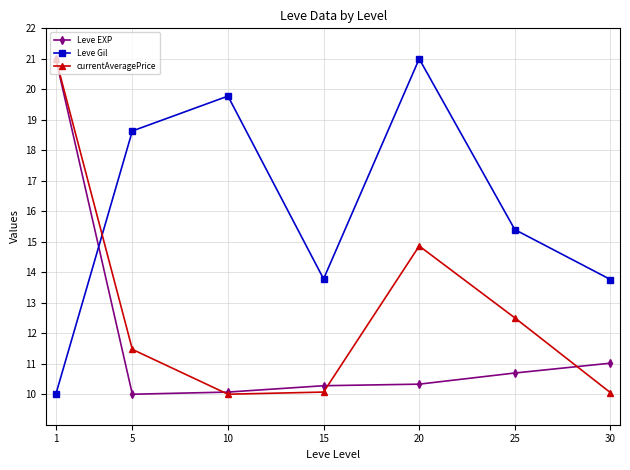

What is the spread (max minus min) of values at 15?

3.7